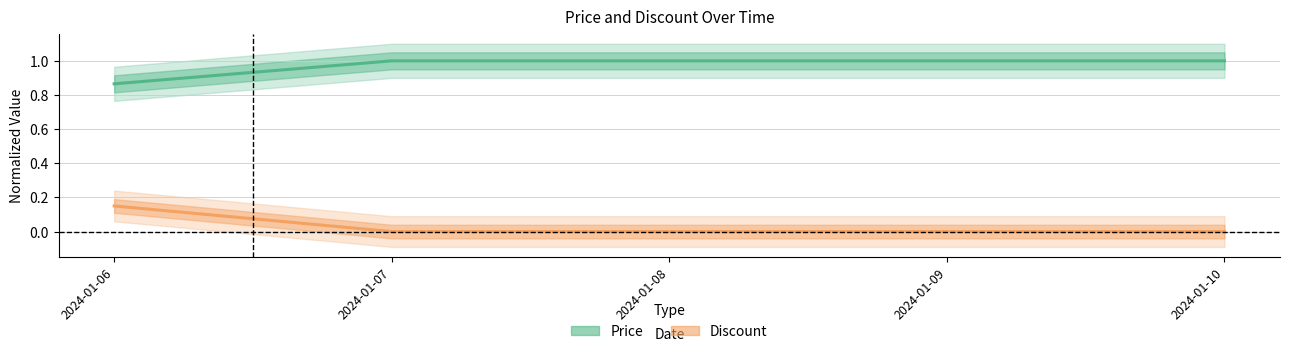

True or false: Price and Discount cross at least once.

False